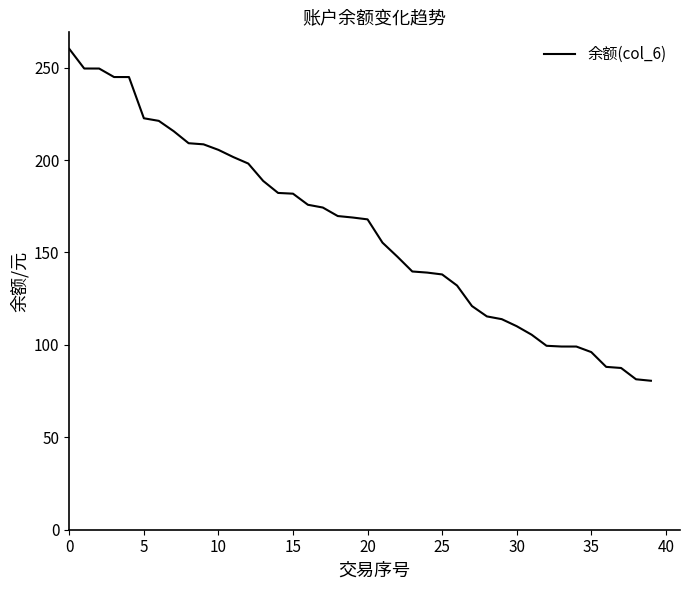

Does the chart have visible grid lines?

No